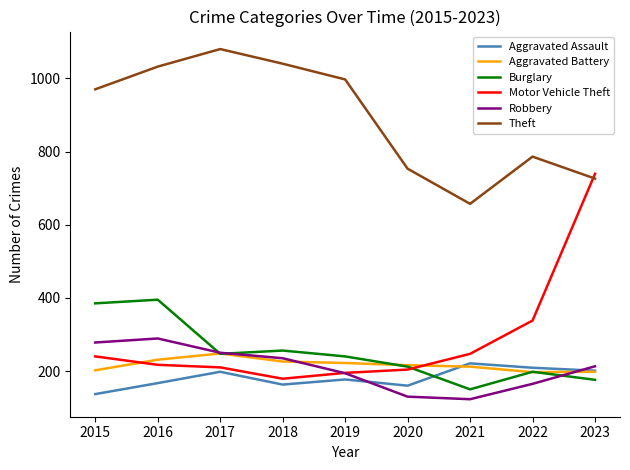

How many values in the Burglary series are below 240?

4